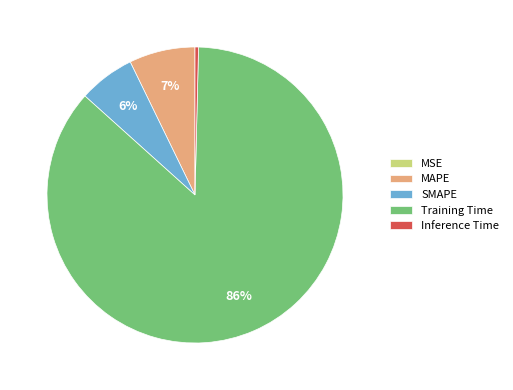

True or false: SMAPE accounts for 6% of the total.

True